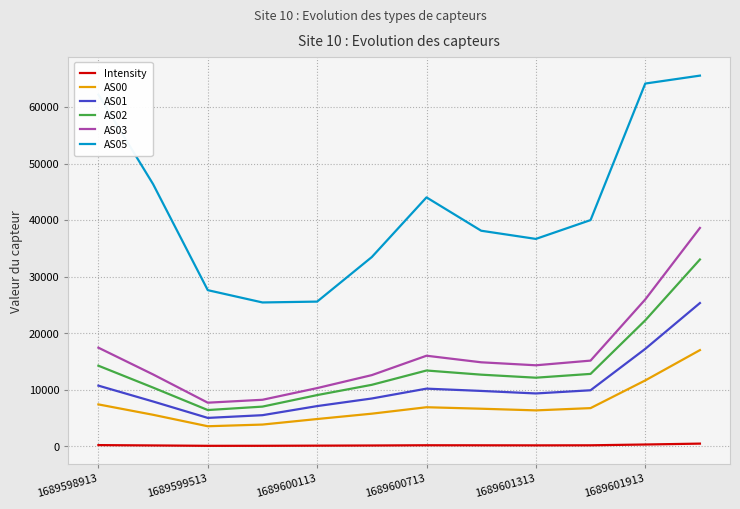

True or false: AS05 and AS02 intersect in this chart.

False